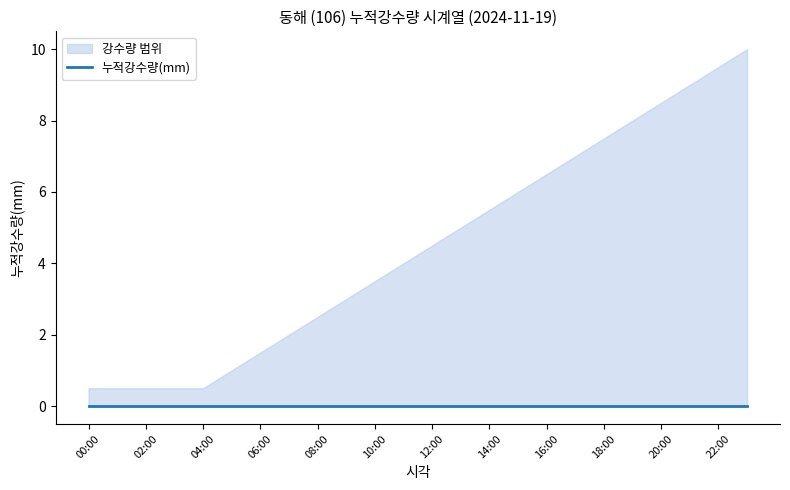

What is the total value across all series at 03:00?

0.5